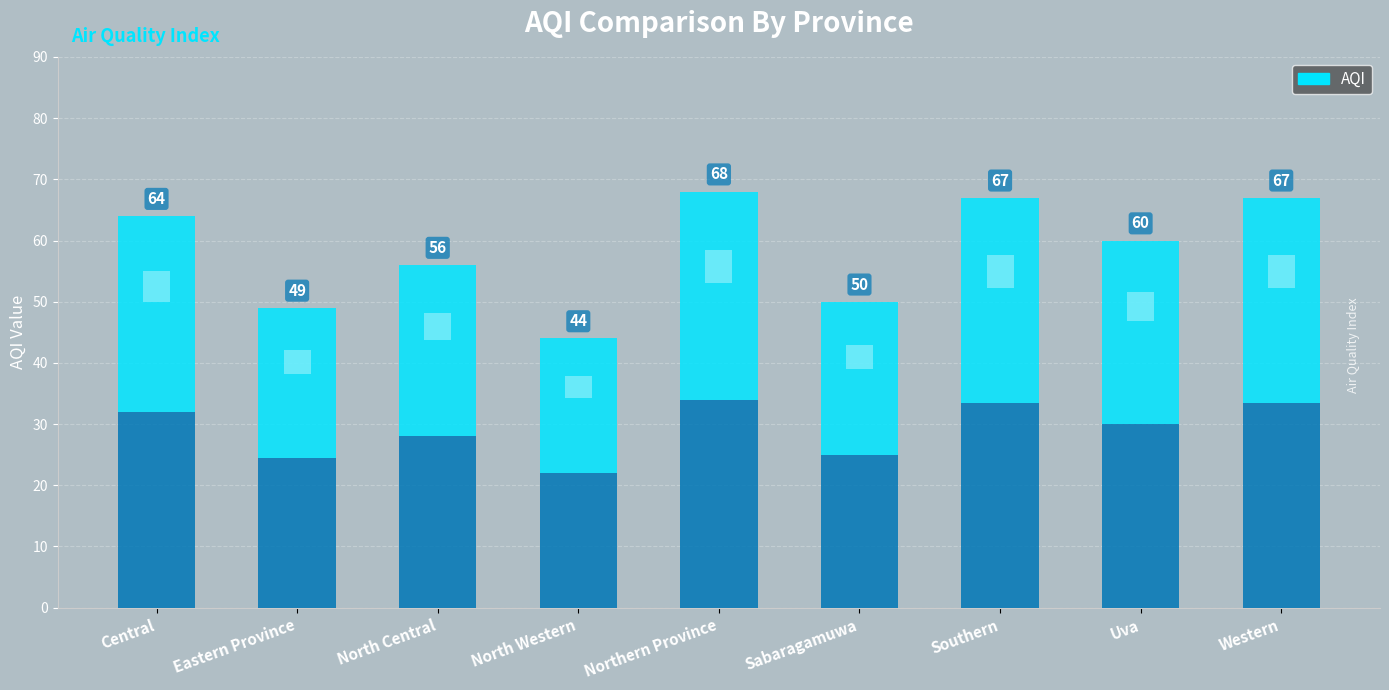

Reading right to left, list all the values displayed in this chart.

67	60	67	50	68	44	56	49	64